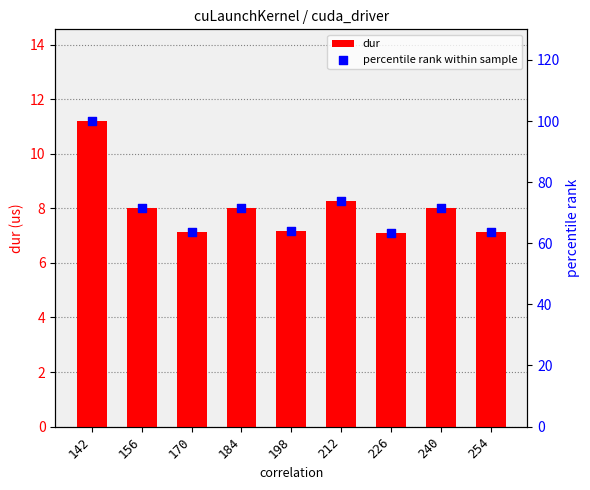

Which series contains the highest Y value?

percentile rank within sample